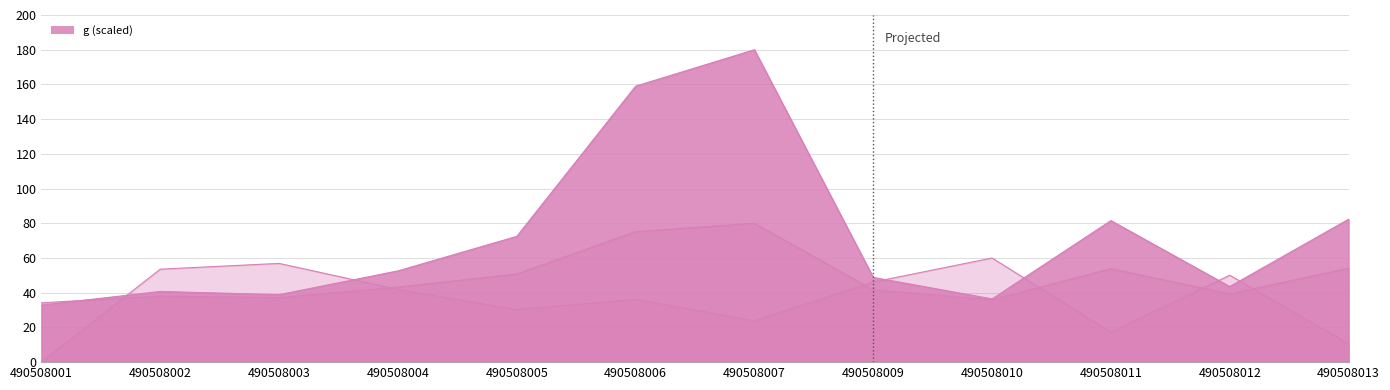

What is the total value across all series at 490508013?

147.0